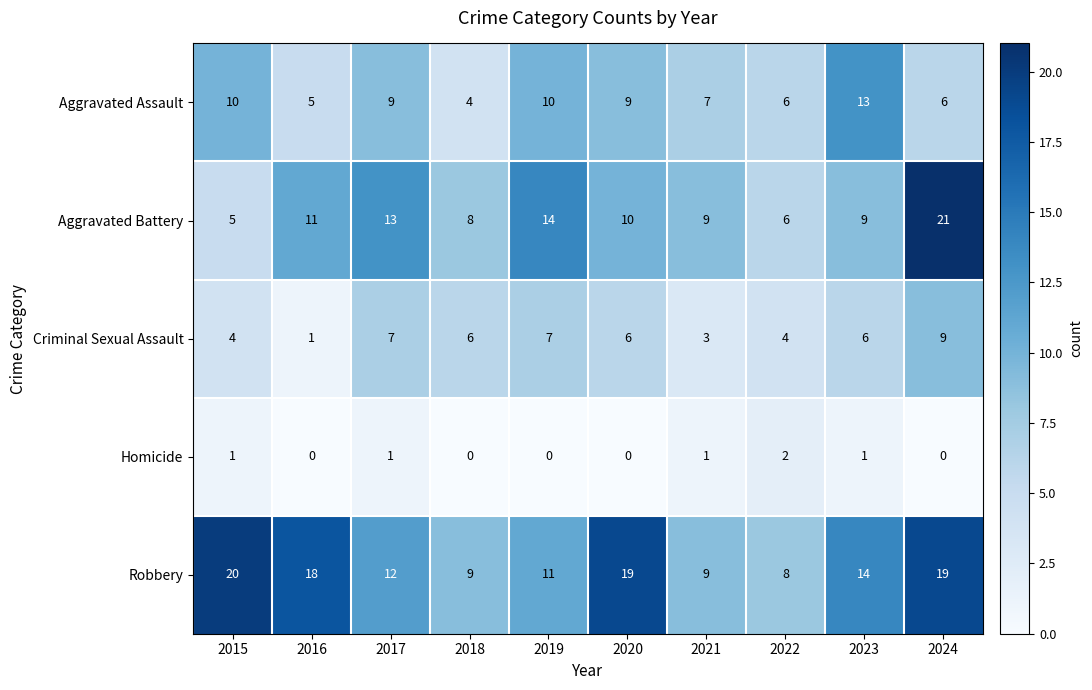

Where does the Criminal Sexual Assault series first go above 6?

2017